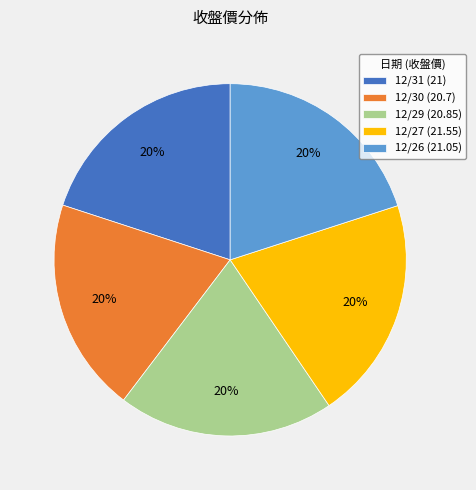

How many segments does this pie chart have?

5